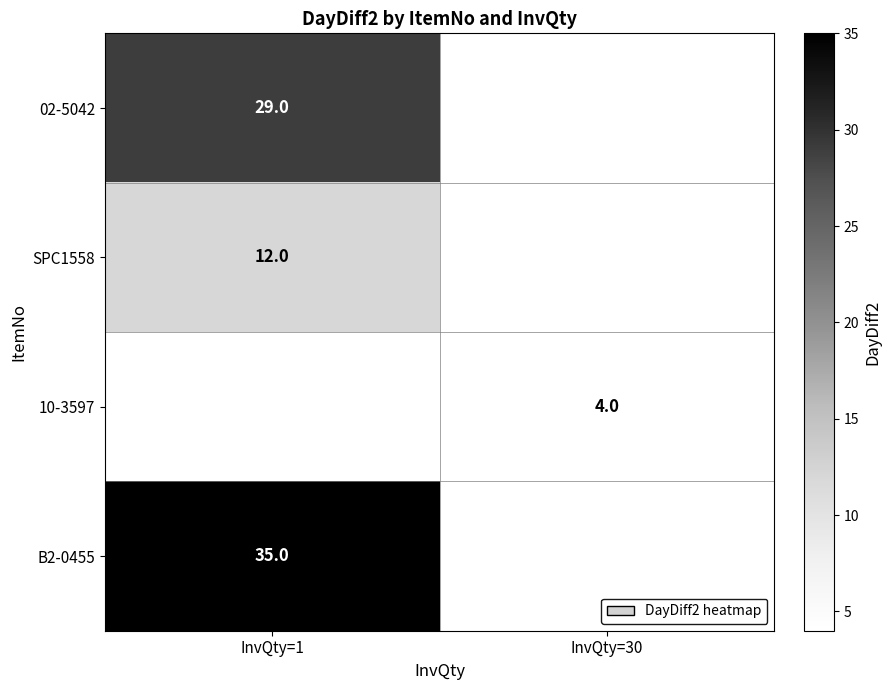

Is it true that B2-0455 equals 10 at InvQty=1?

False